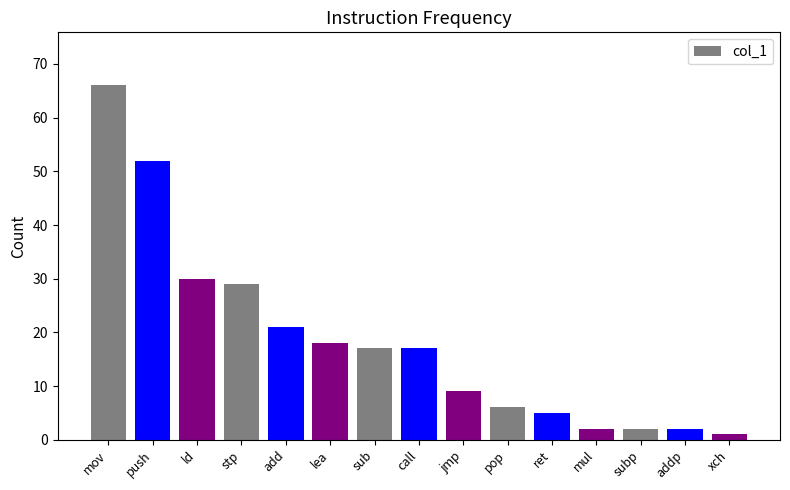

Where is the data nearest to the value 33?

ld